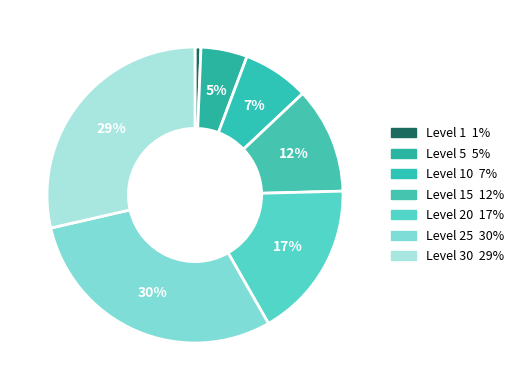

Is there any slice that represents more than half of the pie?

No